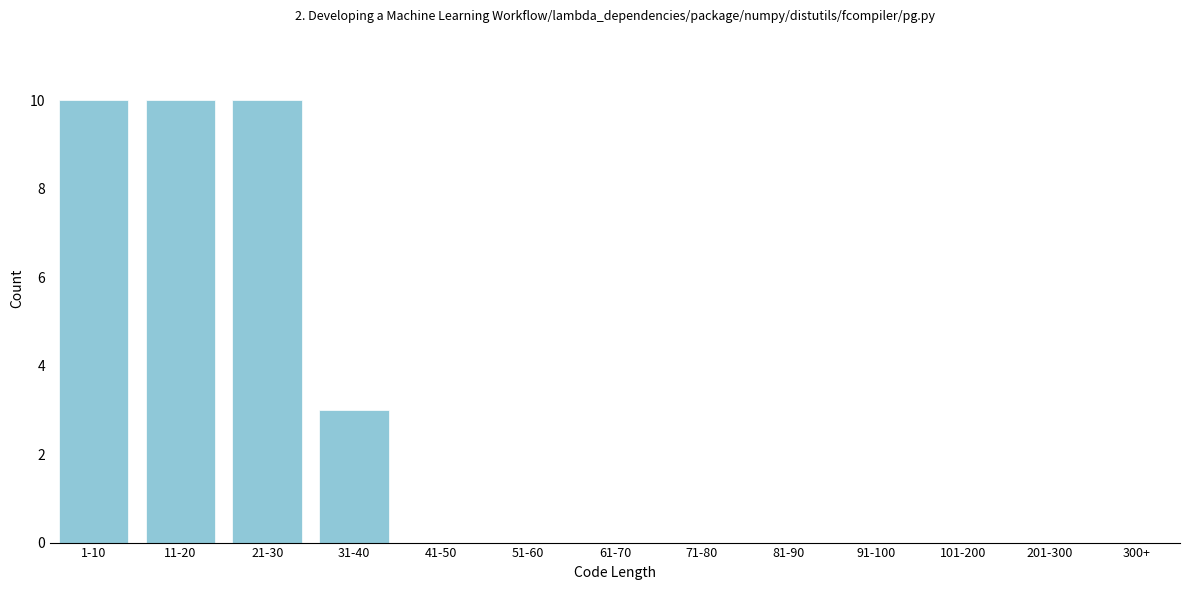

Reading right to left, extract all data points from this chart.

300+=0	201-300=0	101-200=0	91-100=0	81-90=0	71-80=0	61-70=0	51-60=0	41-50=0	31-40=3	21-30=10	11-20=10	1-10=10